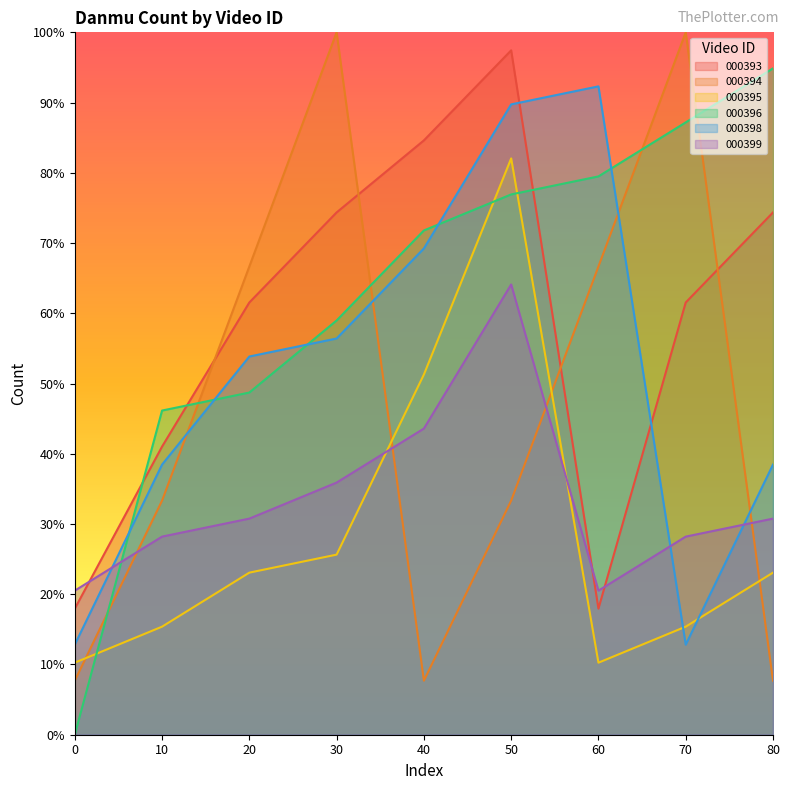

The value of 000396 at 30 is 98.2. True or false?

False